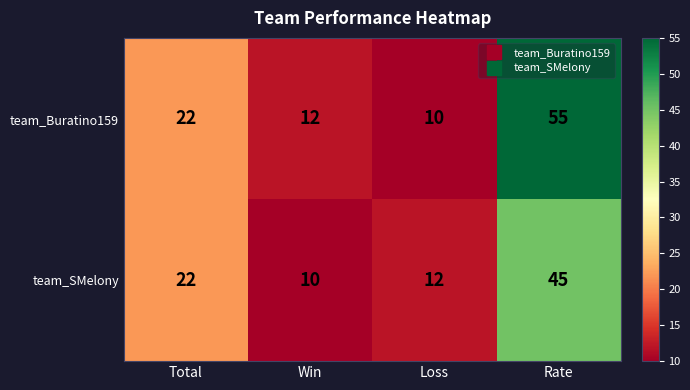

Reading right to left, extract all data points from this chart.

team_Buratino159: 55	10	12	22
team_SMelony: 45	12	10	22